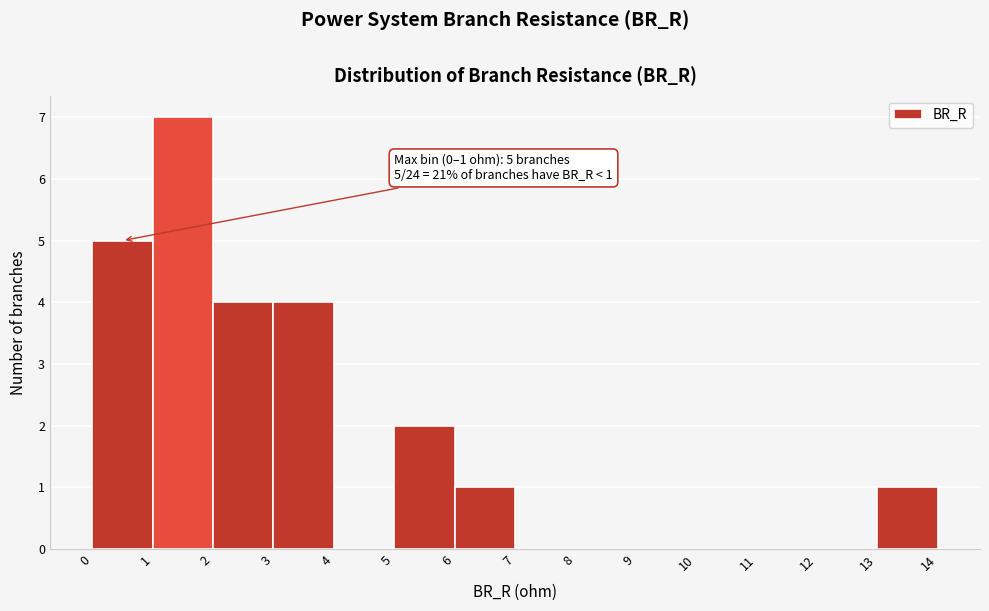

Which range on the x-axis has the tallest bar?

1 to 2